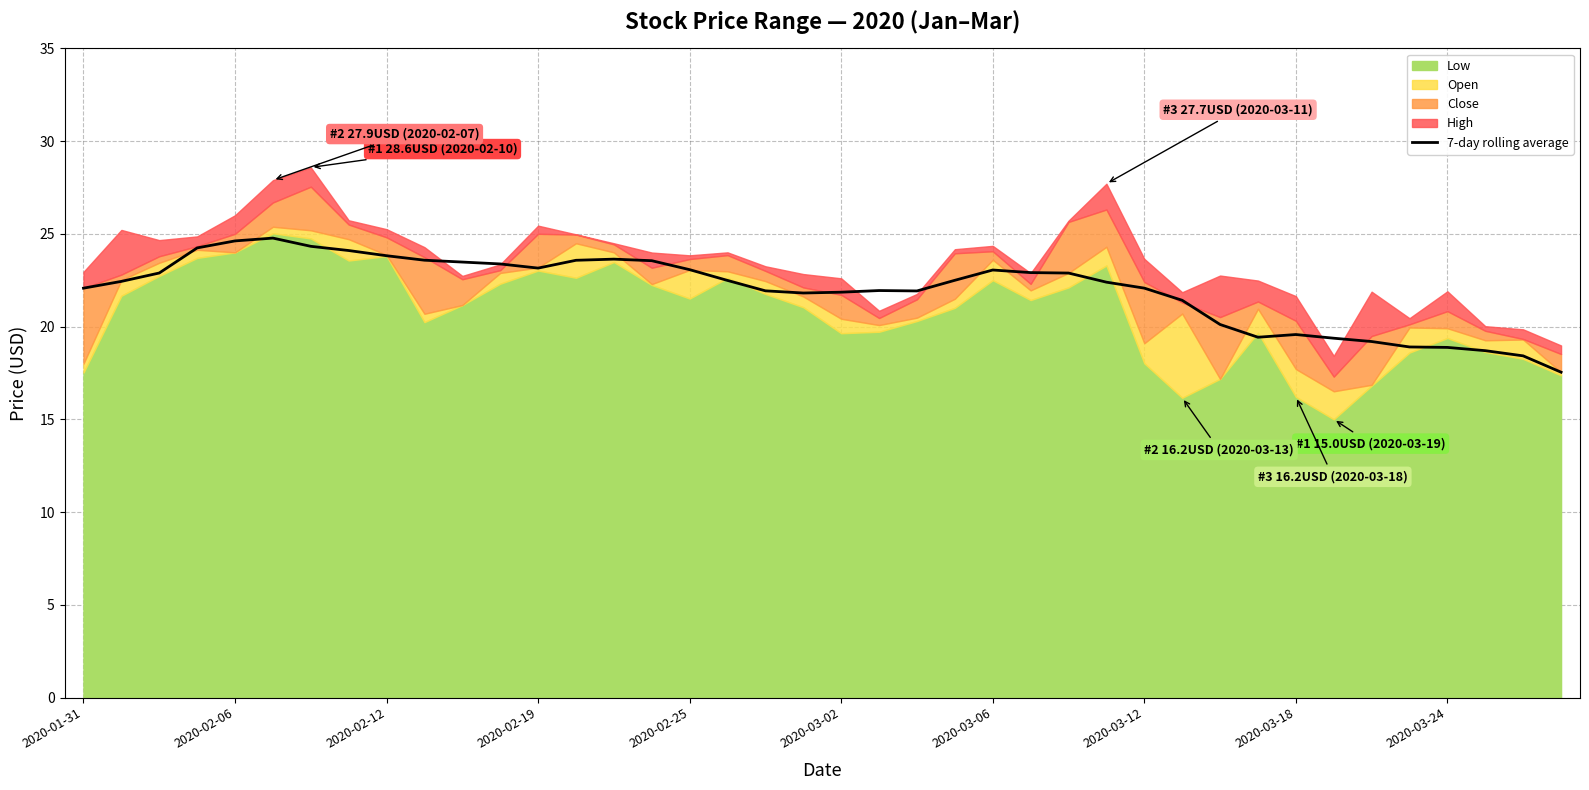

What is the highest value of the 7-day rolling average series?

24.8